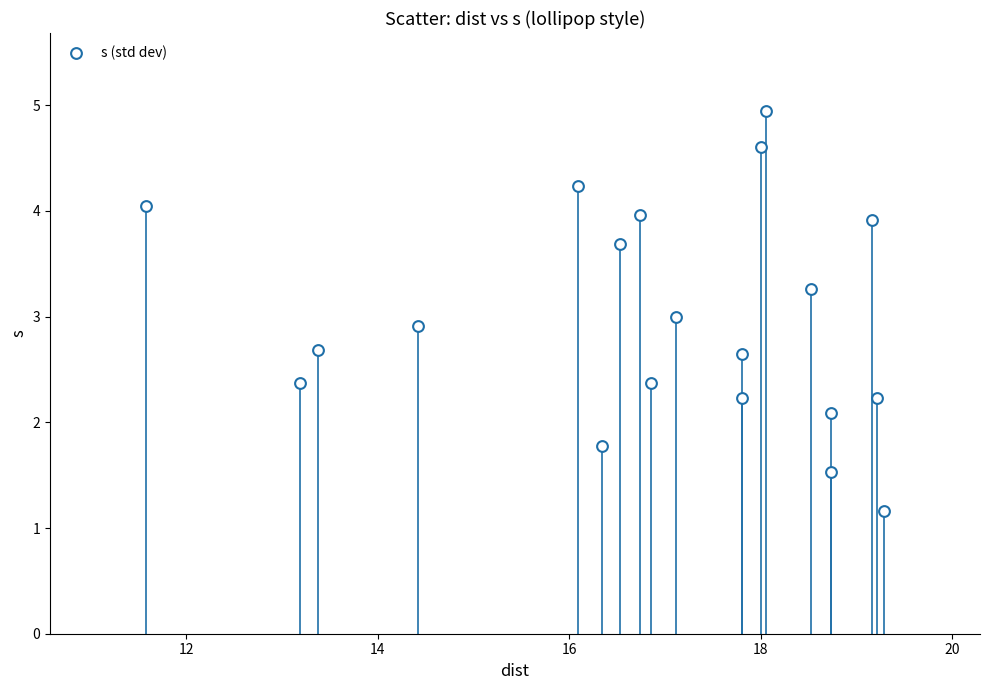

What is the range of Y values (max minus min)?

3.8